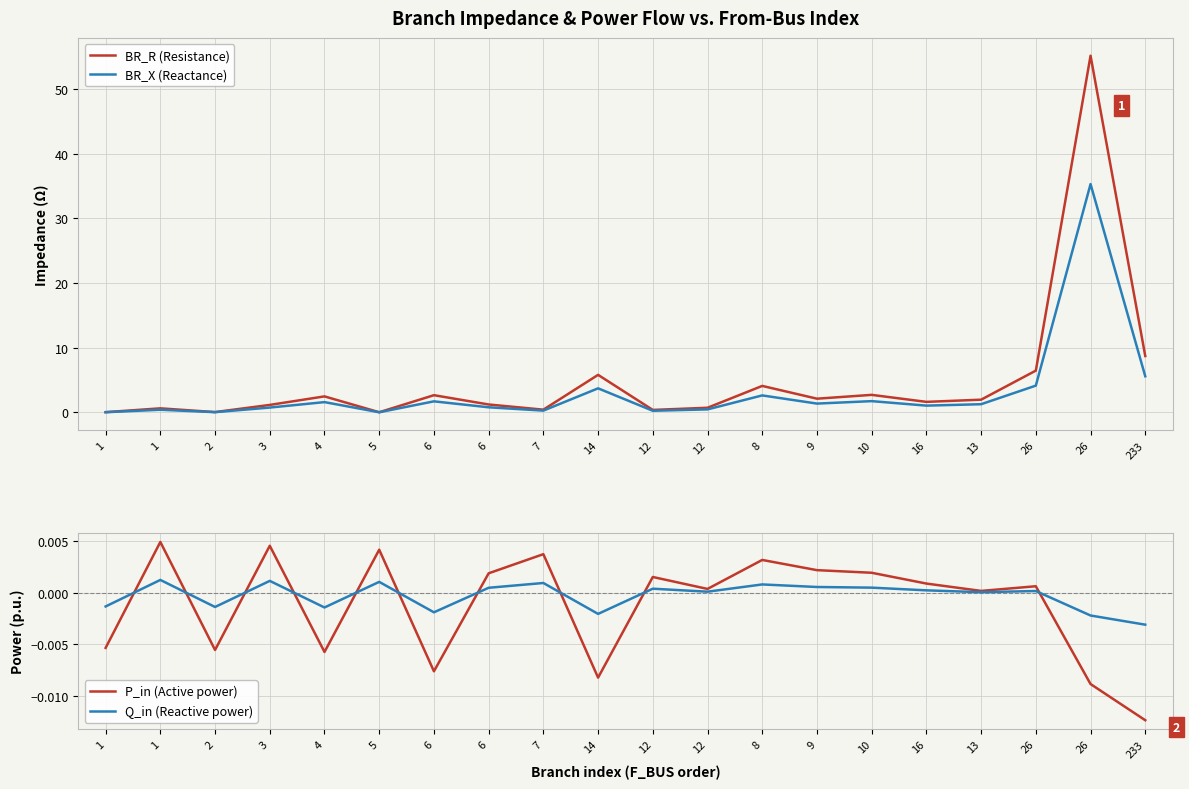

How many values in P_in (Active power) are above zero?

13